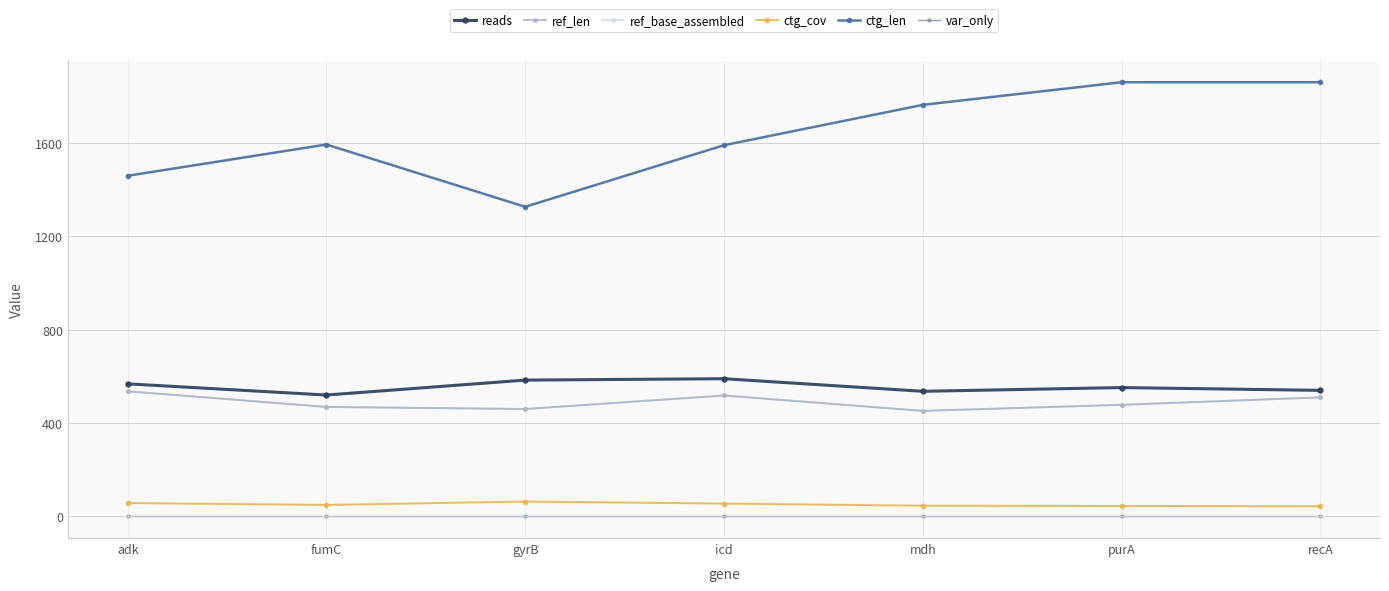

Reading left to right, list all the values displayed in this chart.

reads: adk=568.0	fumC=520.0	gyrB=584.0	icd=590.0	mdh=536.0	purA=552.0	recA=540.0
ref_len: adk=536.0	fumC=469.0	gyrB=460.0	icd=518.0	mdh=452.0	purA=478.0	recA=510.0
ref_base_assembled: adk=536.0	fumC=469.0	gyrB=460.0	icd=518.0	mdh=452.0	purA=478.0	recA=510.0
ctg_cov: adk=56.9	fumC=48.9	gyrB=63.3	icd=54.6	mdh=45.5	purA=44.6	recA=43.0
ctg_len: adk=1460.0	fumC=1594.0	gyrB=1327.0	icd=1591.0	mdh=1764.0	purA=1861.0	recA=1861.0
var_only: adk=0.0	fumC=0.0	gyrB=0.0	icd=0.0	mdh=0.0	purA=0.0	recA=0.0